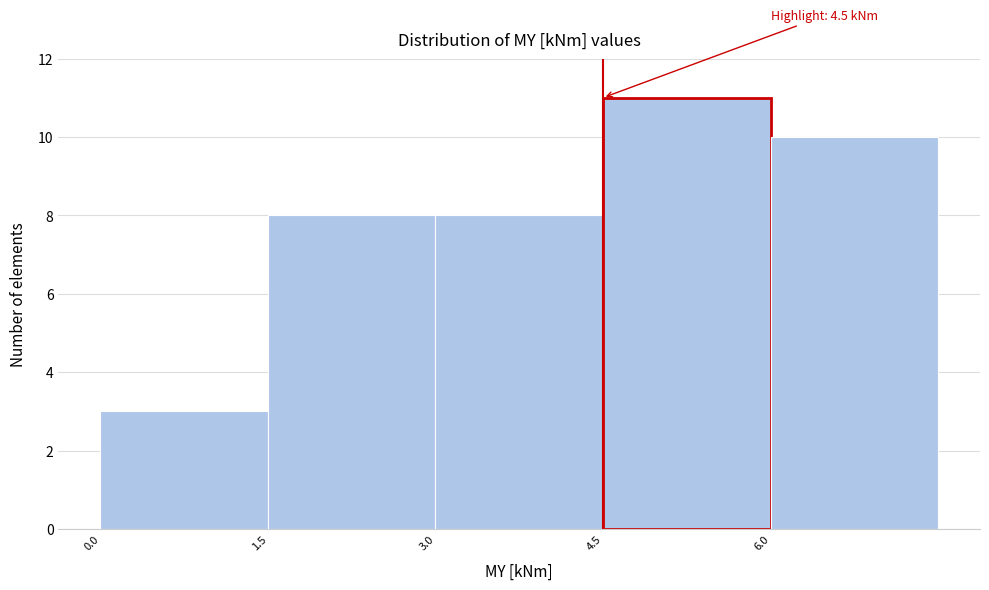

Over which range of the x-axis is the bar tallest?

4.5 to 6.0